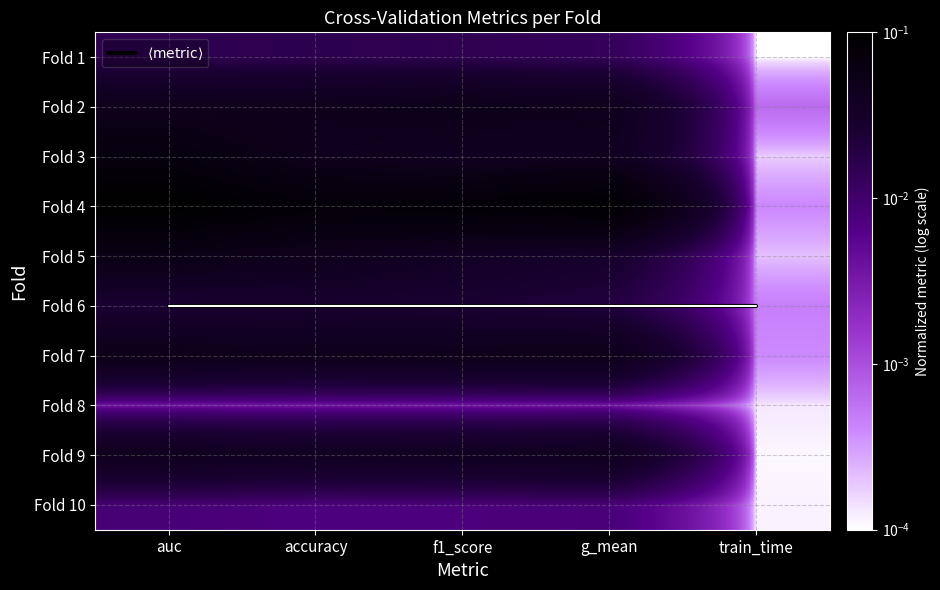

Is it true that Fold 8 equals 0.0 at f1_score?

True